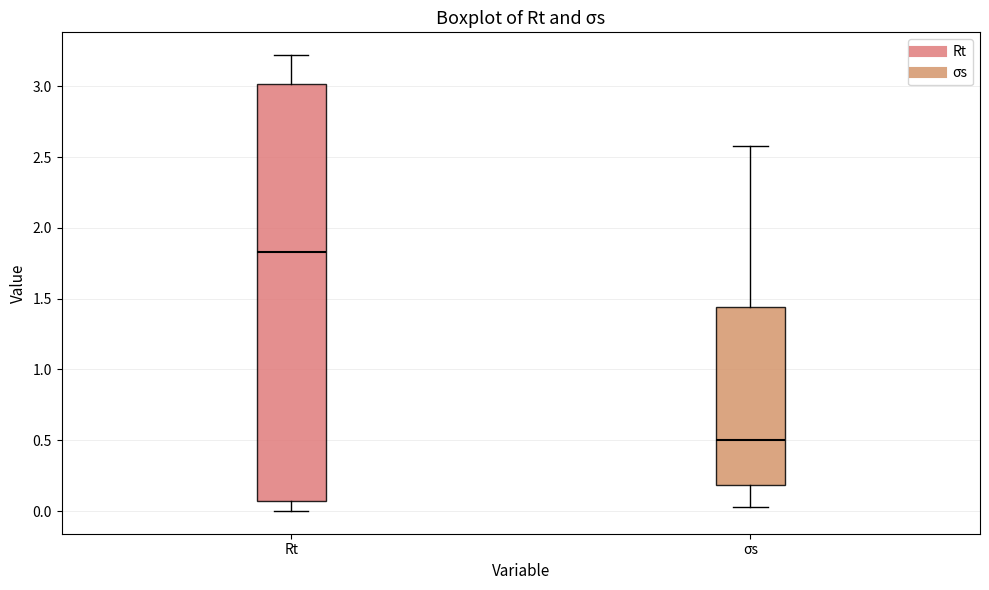

Which box's median line is the lowest?

σs